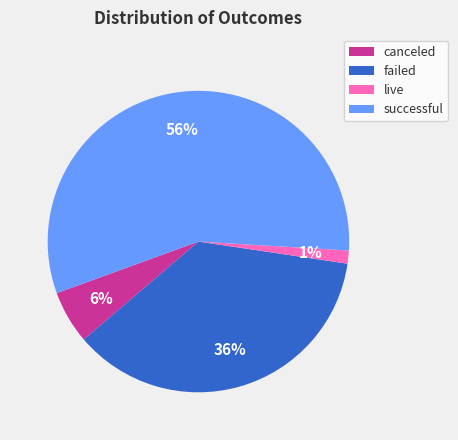

Does any single category account for the majority?

Yes